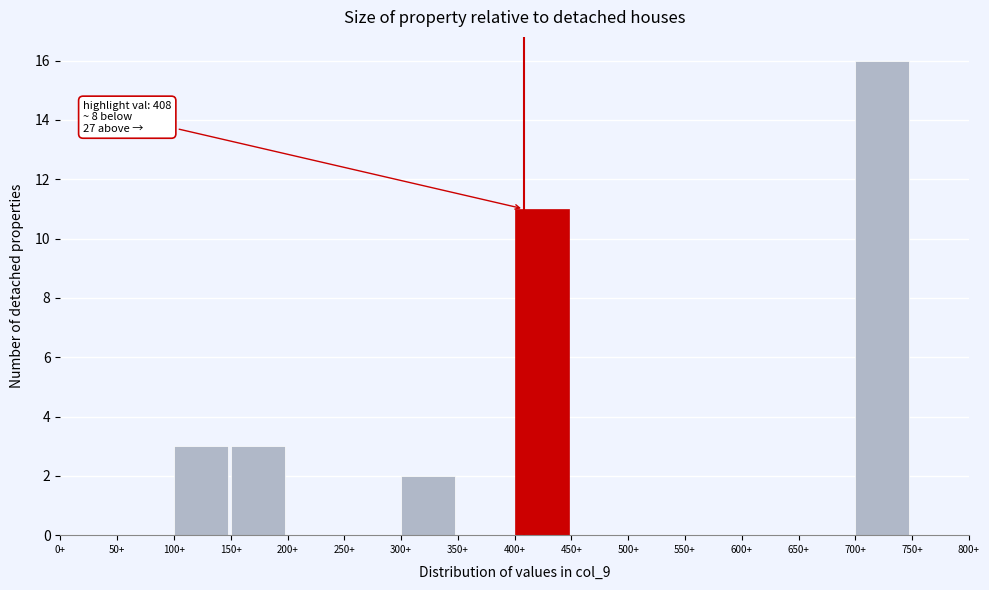

Which range on the x-axis has the tallest bar?

700 to 750